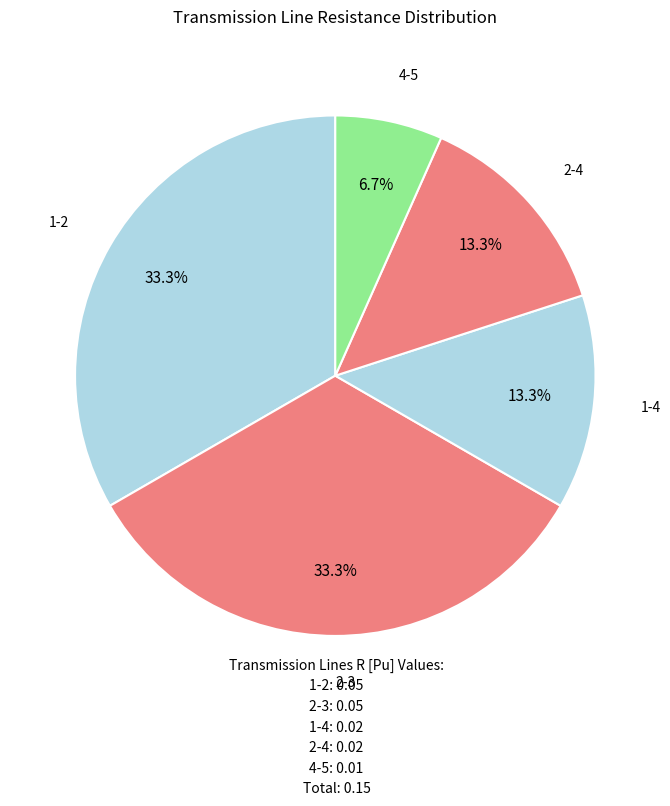

How many slices are in this pie chart?

5